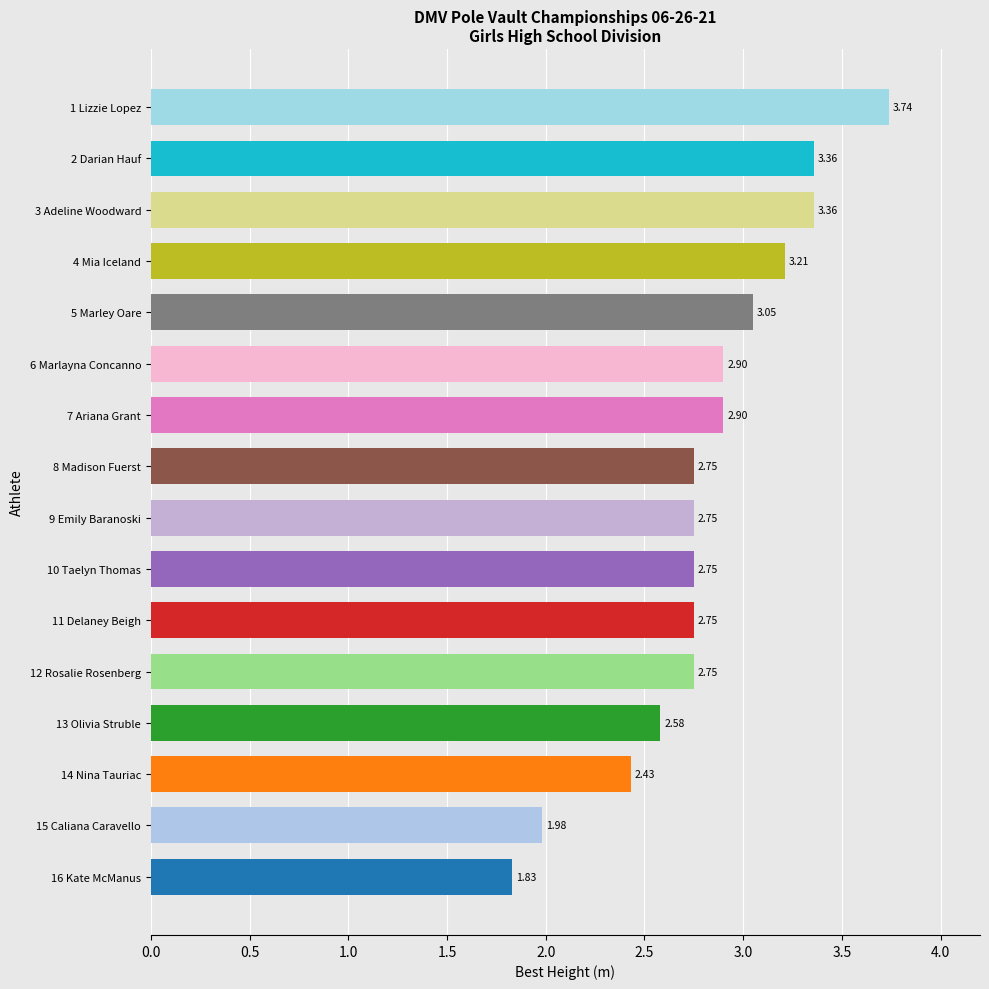

What is the sum of all values?

45.1